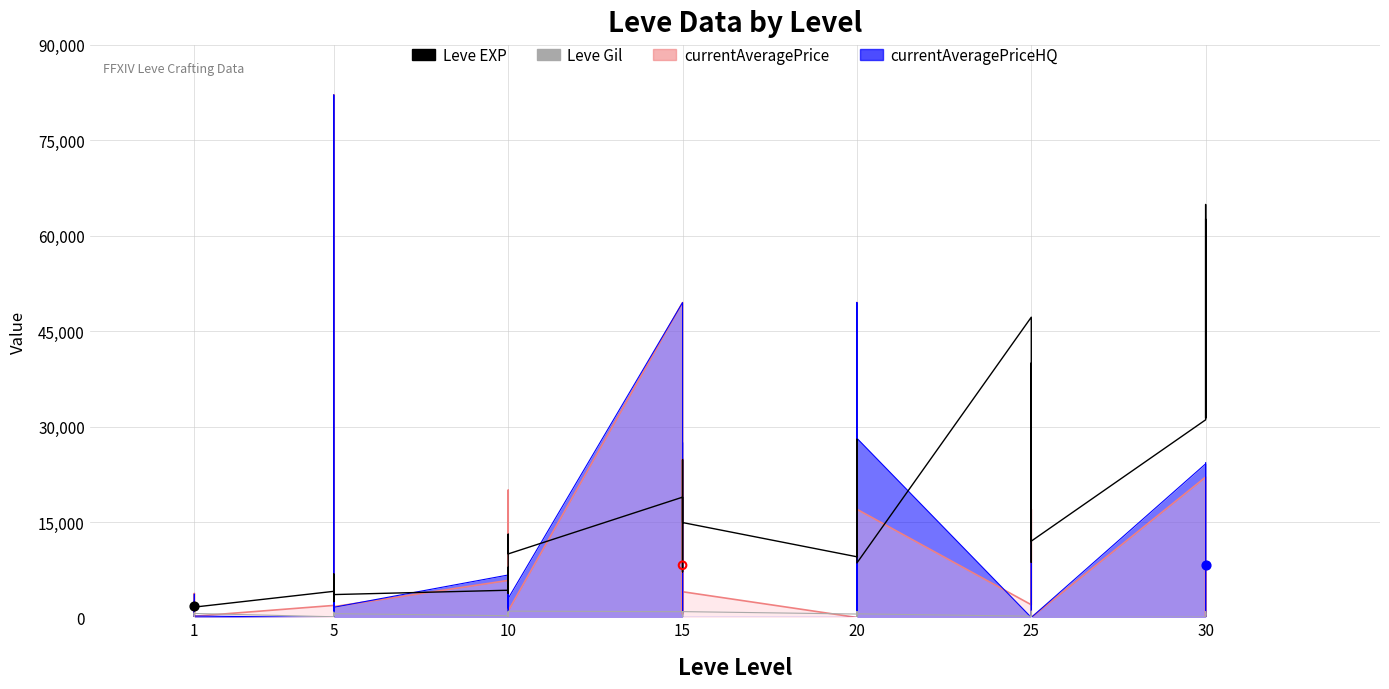

Which series has the largest total across all categories?

Leve EXP